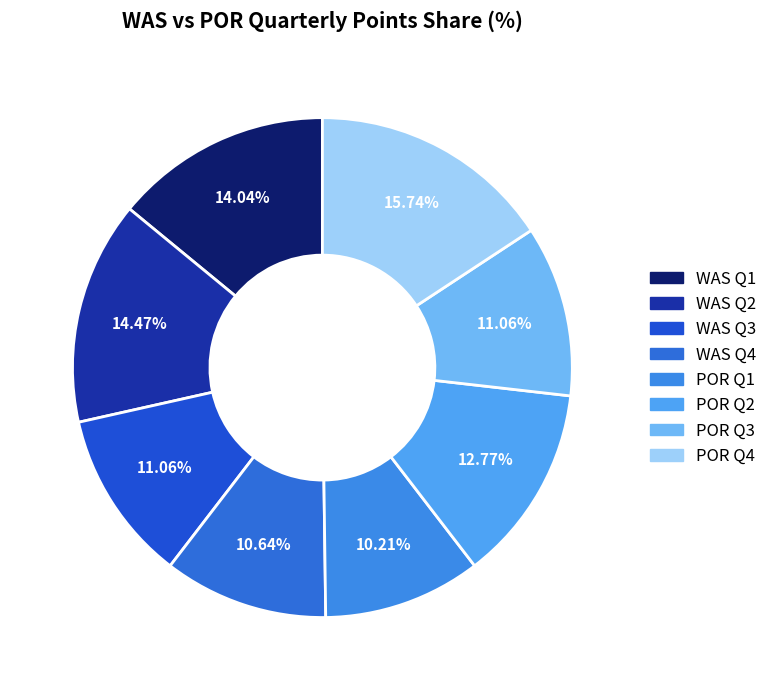

To the nearest percent, what percentage of the pie is WAS Q2?

14%